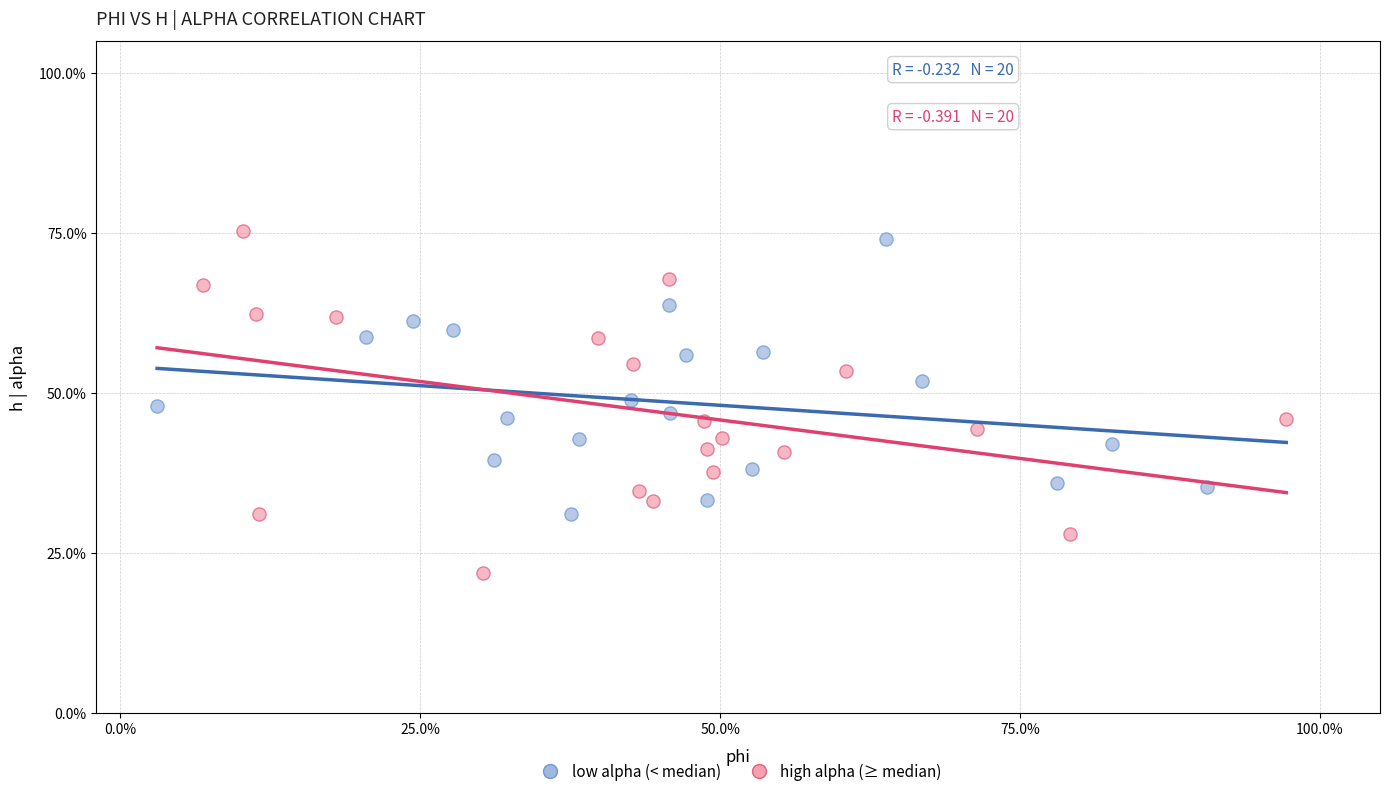

Which series reaches the maximum Y coordinate?

high alpha (≥ median)